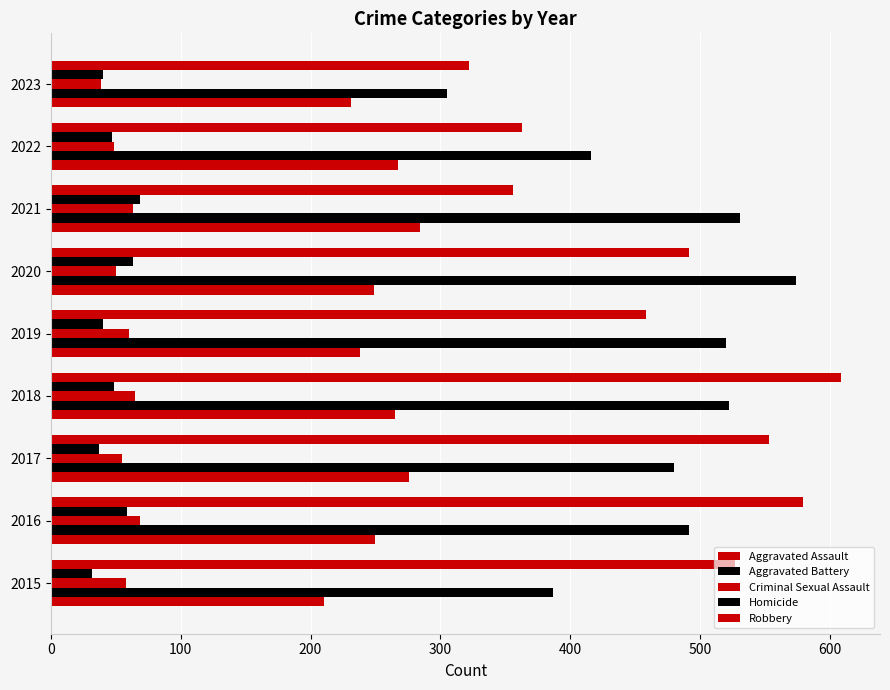

At how many categories does at least one series exceed 575?

2